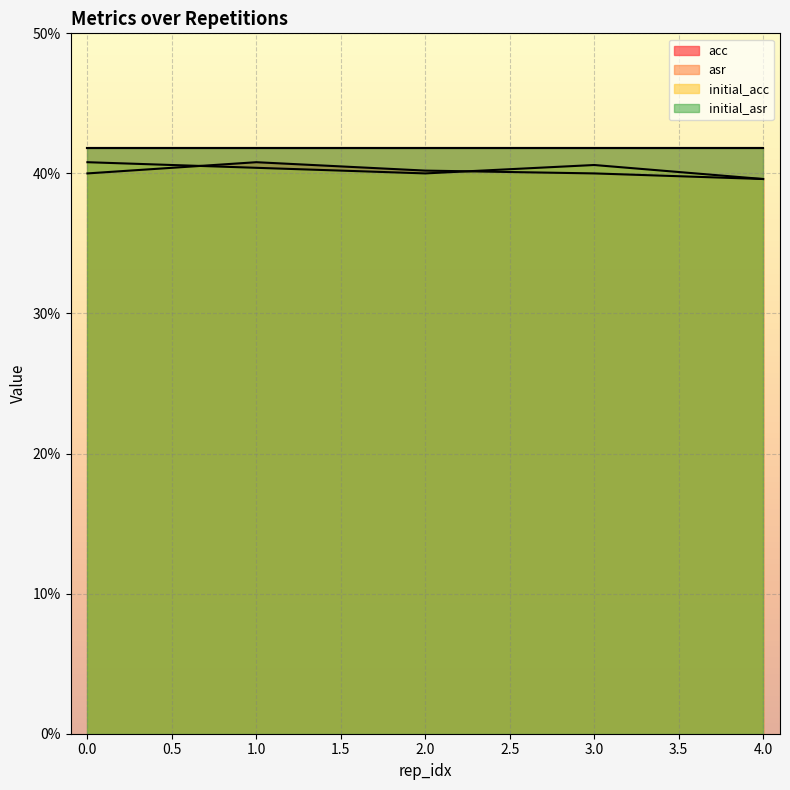

Which series changed the most between 0 and 1?

acc